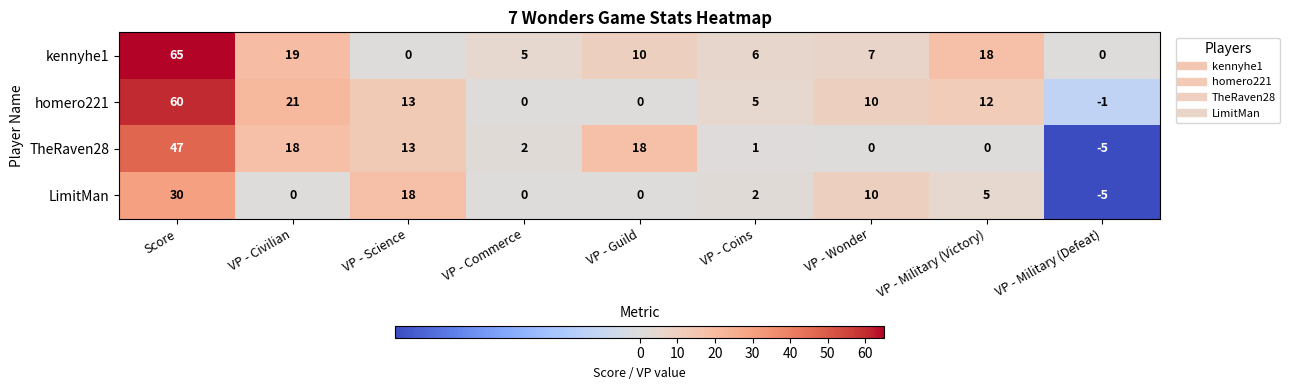

At which category is the sum across all series the highest?

Score